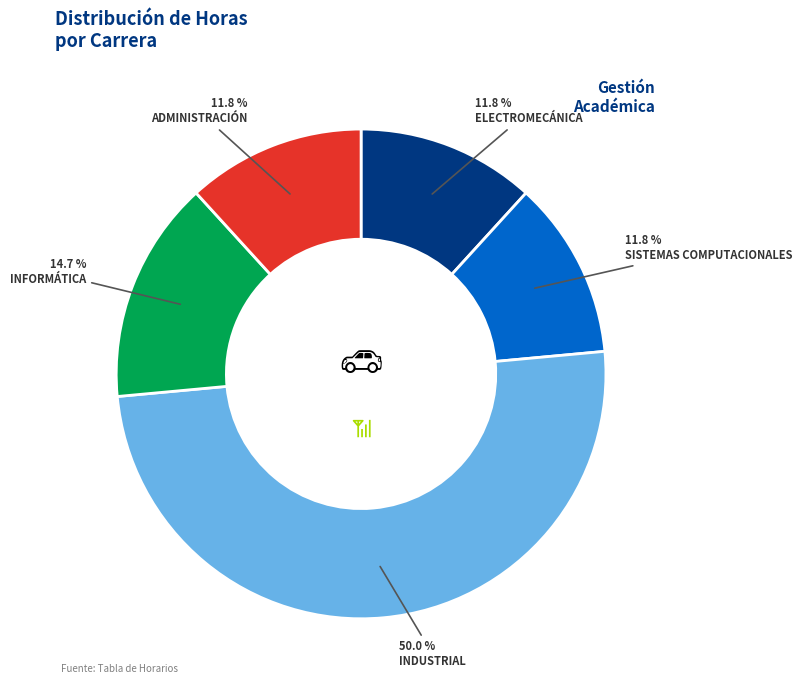

How much of the chart is everything except SISTEMAS COMPUTACIONALES?

88.2%